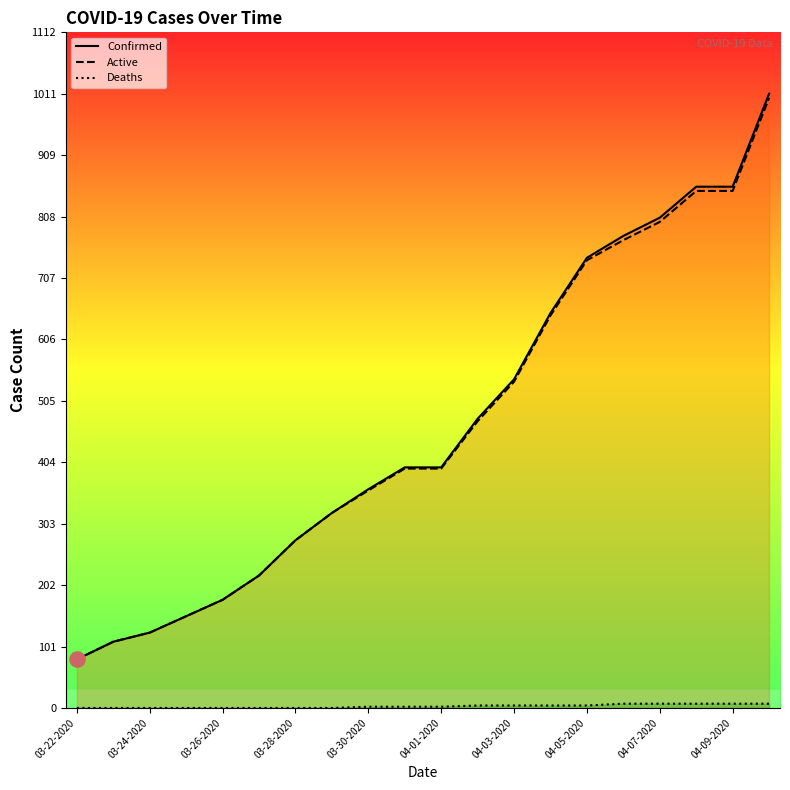

What are all the series names shown in the legend?

Confirmed, Active, Deaths